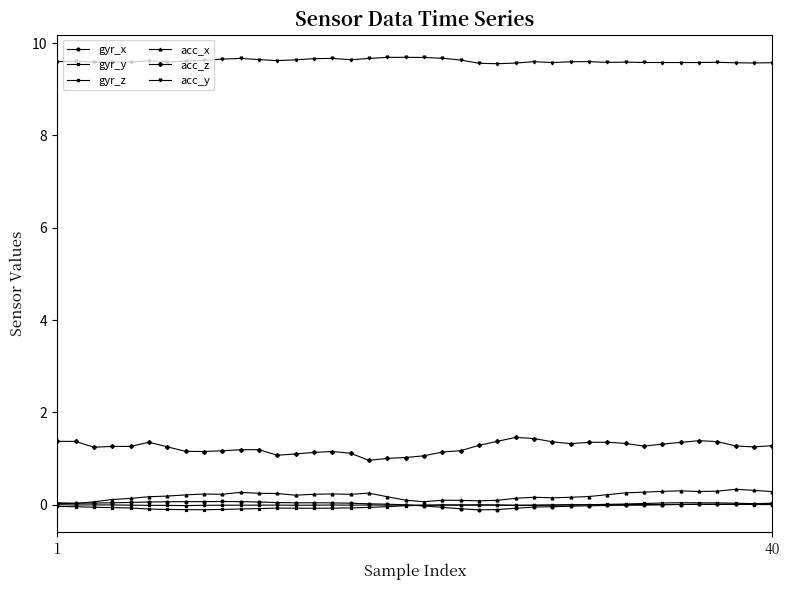

At how many categories does at least one series exceed 7?

40